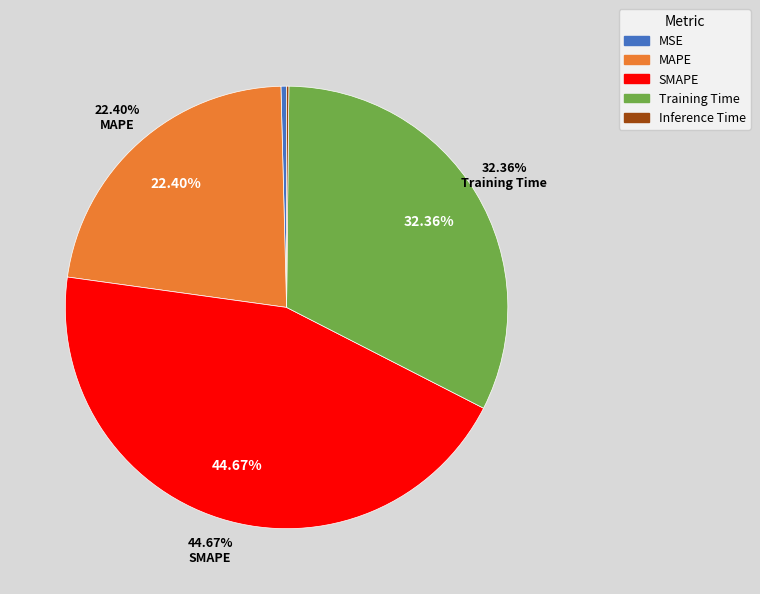

To the nearest percent, what percentage of the pie is SMAPE?

45%